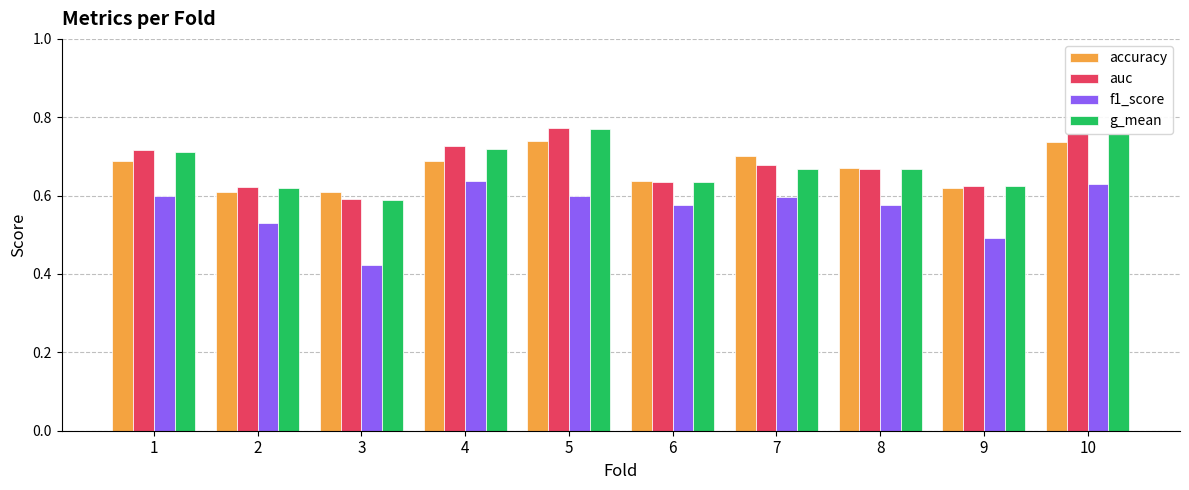

Count the number of data series in this chart.

4